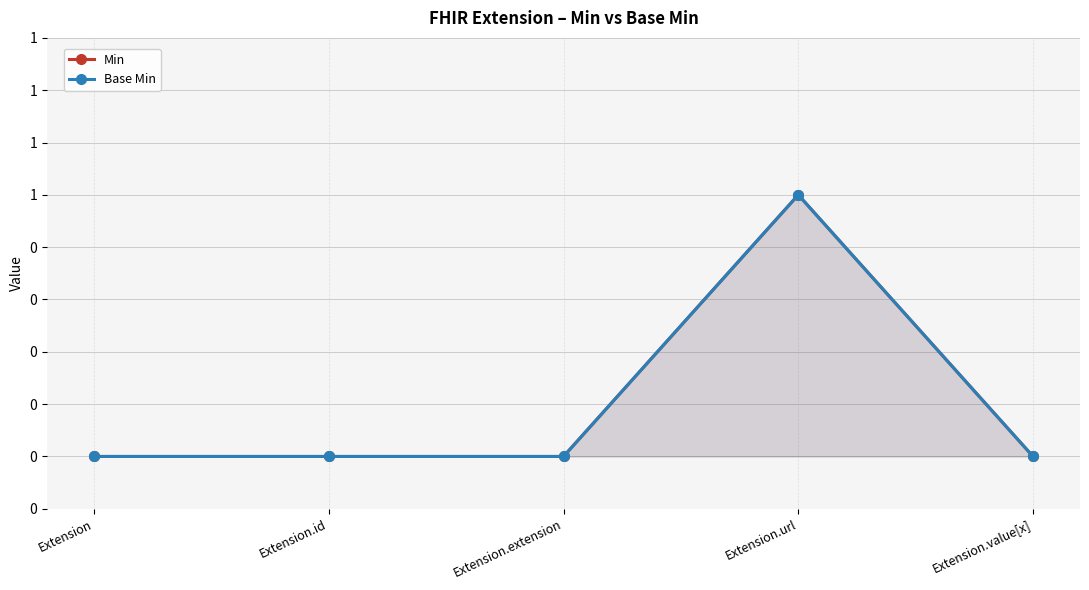

Where is the first local maximum for Base Min?

Extension.url